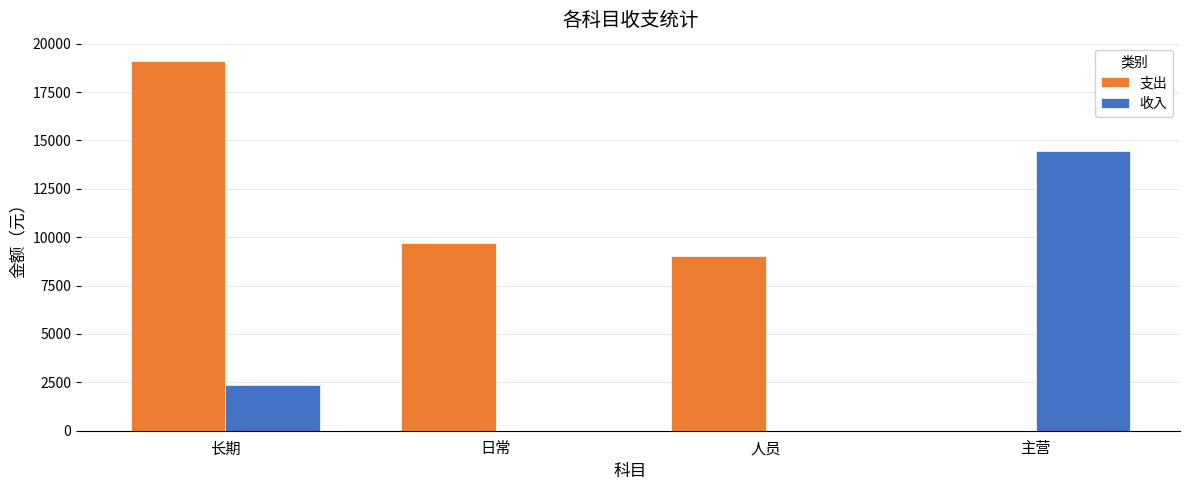

Read the 收入 value at 长期.

2350.0